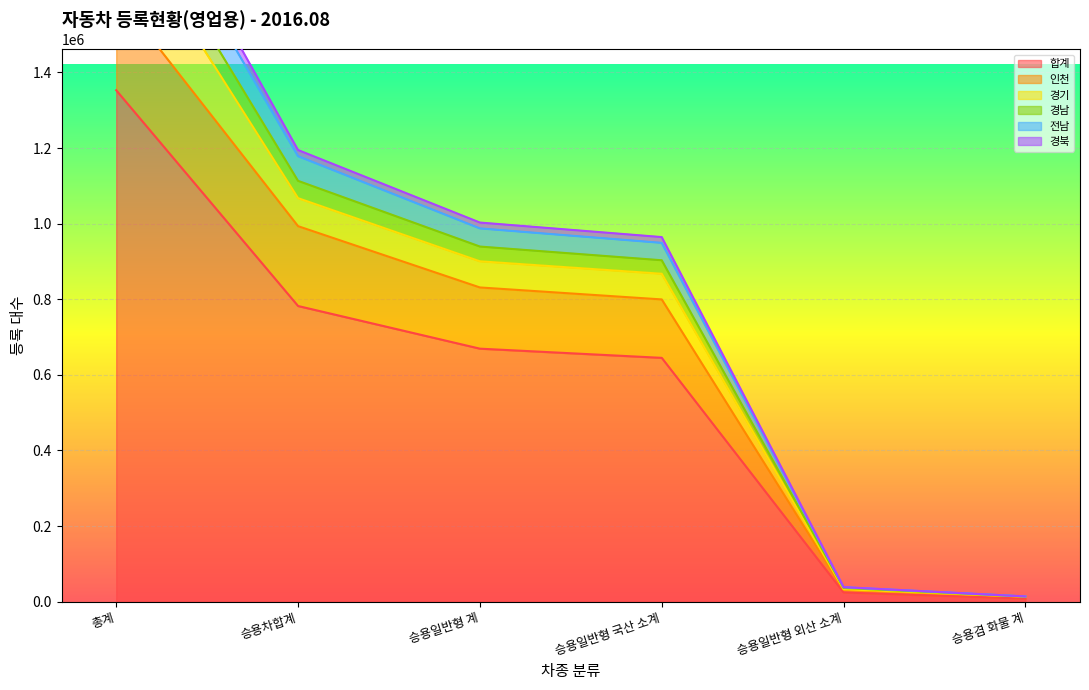

Where does the 전남 series first go above 987409?

총계